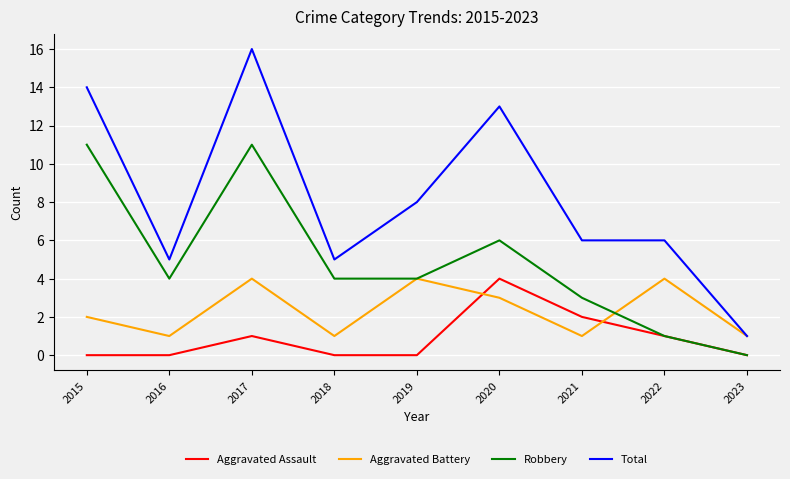

Reading right to left, extract all data points from this chart.

Aggravated Assault: 0	1	2	4	0	0	1	0	0
Aggravated Battery: 1	4	1	3	4	1	4	1	2
Robbery: 0	1	3	6	4	4	11	4	11
Total: 1	6	6	13	8	5	16	5	14